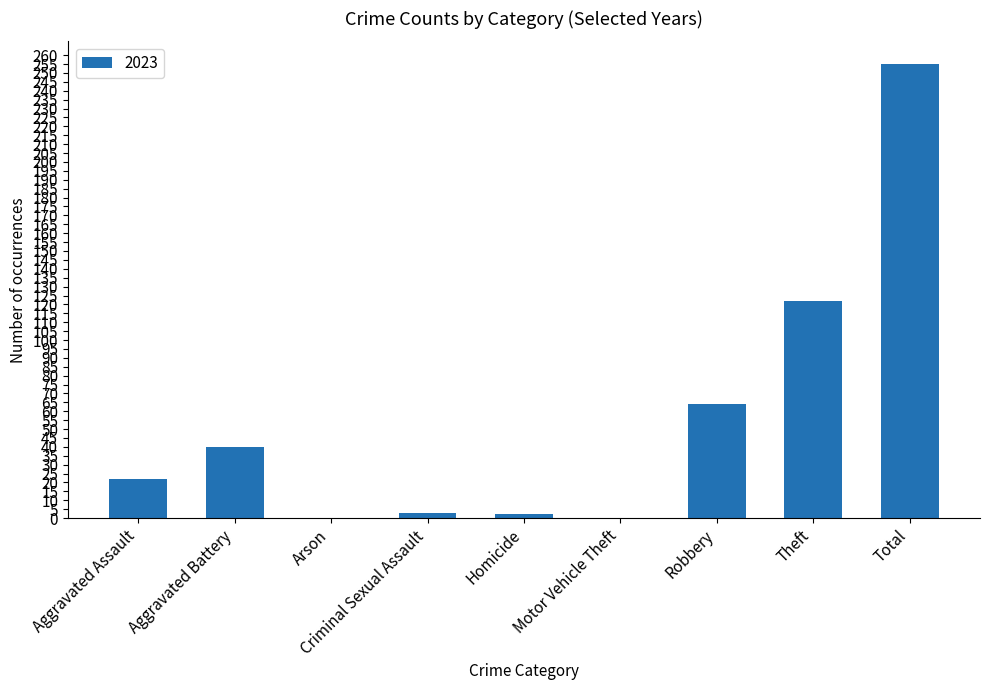

The chart shows a value of 40 at Robbery. True or false?

False